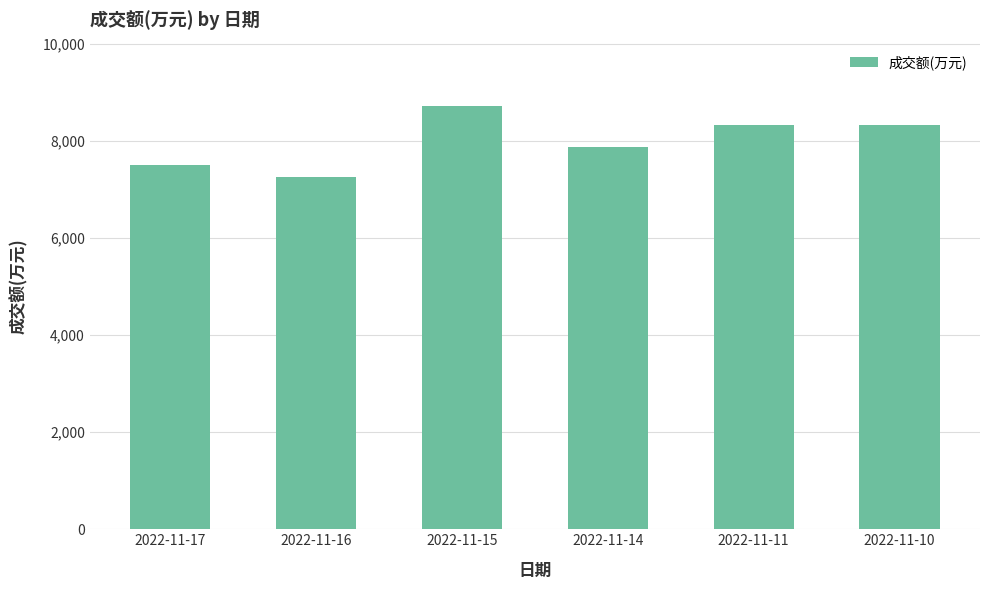

At which label is the value closest to 7978?

2022-11-14